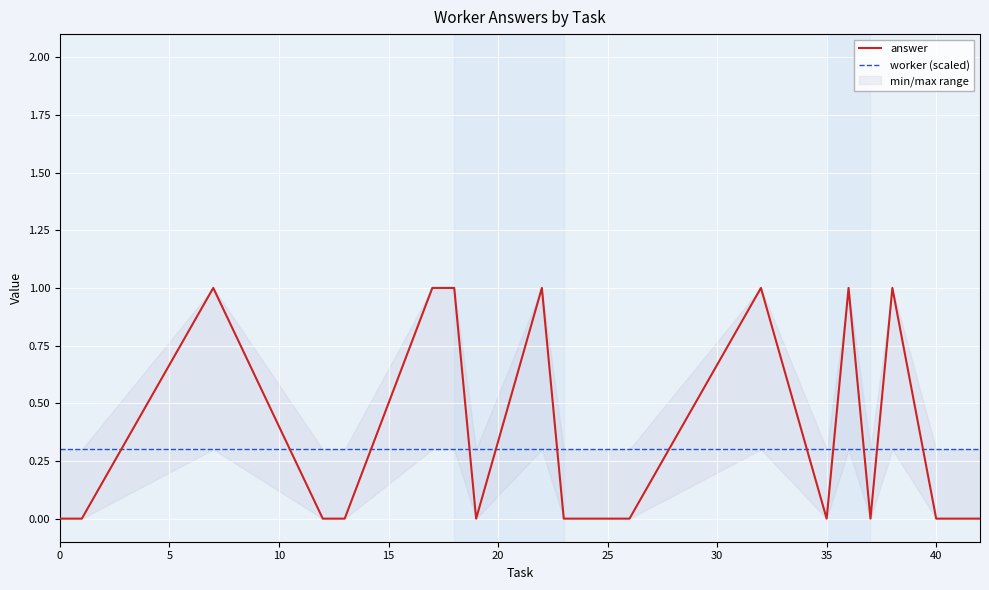

True or false: answer and worker (scaled) cross at least once.

True